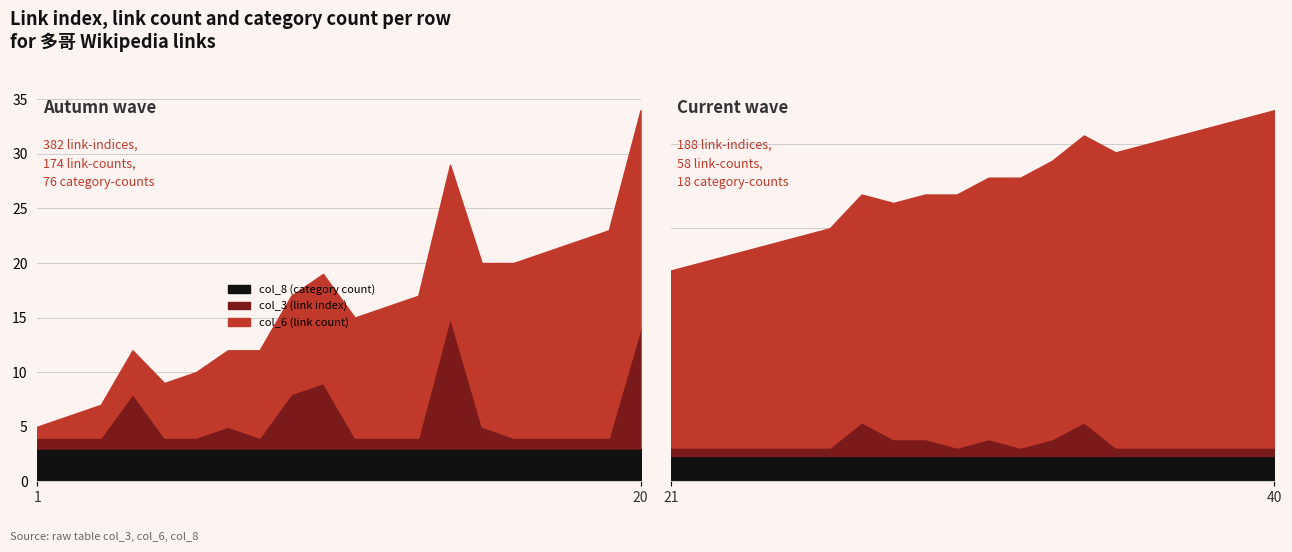

Count the number of categories in the chart.

40